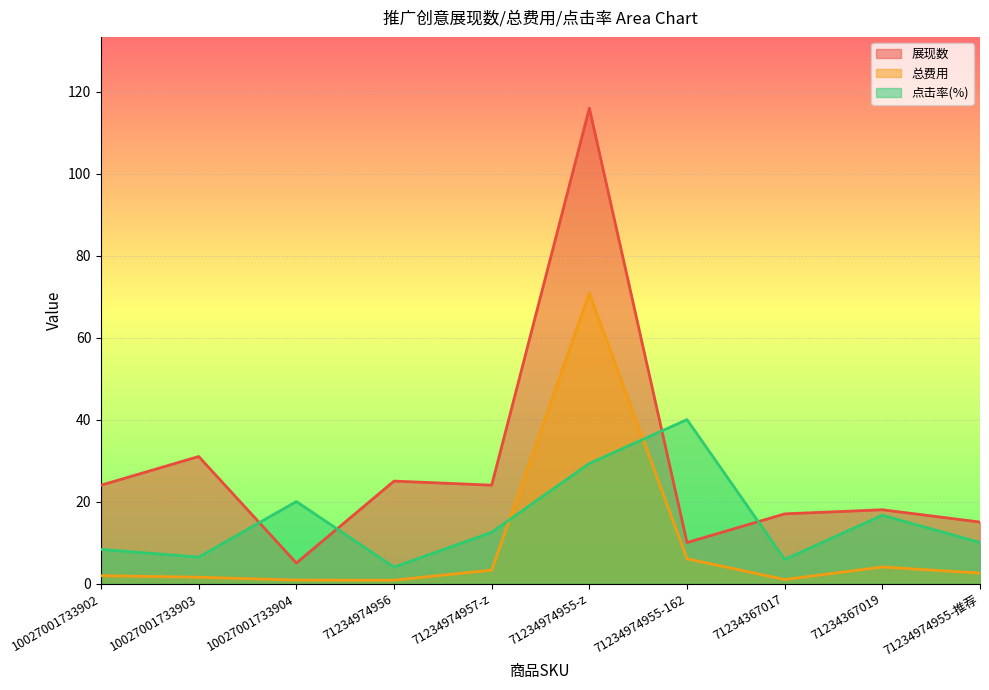

List the labels in order of 展现数 value, largest first.

71234974955-z, 10027001733903, 71234974956, 10027001733902, 71234974957-z, 71234367019, 71234367017, 71234974955-推荐, 71234974955-162, 10027001733904